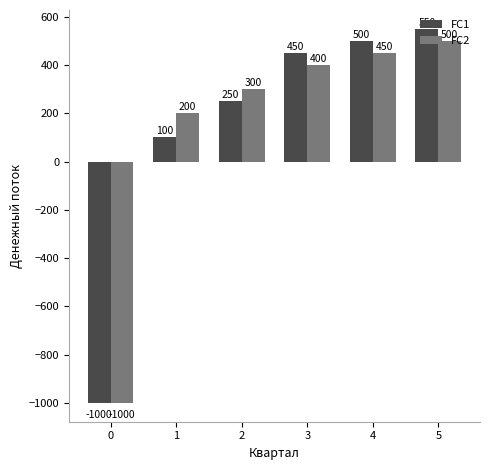

True or false: FC2 has a value of 400 at 3.

True